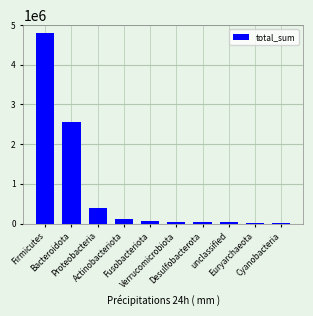

At which label is the value closest to 2398949?

Bacteroidota